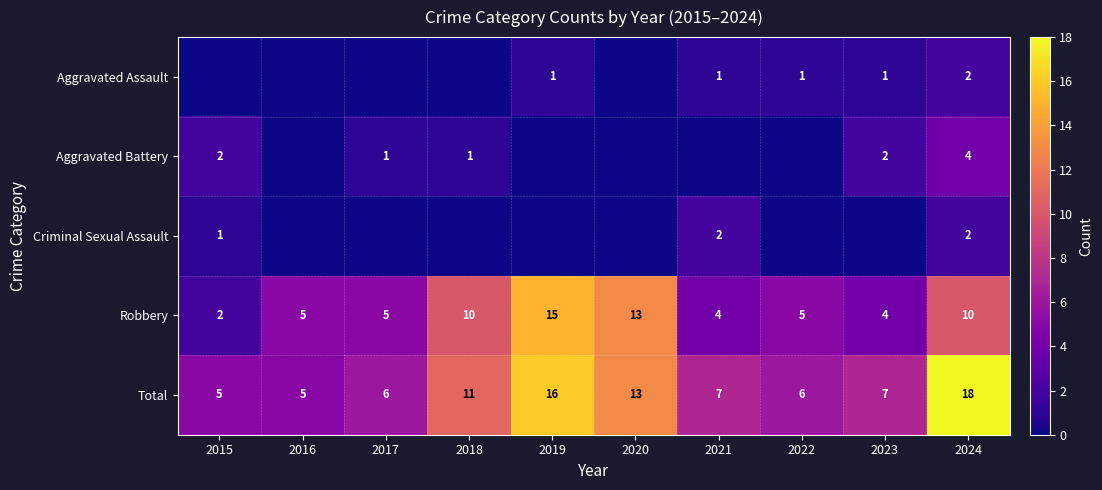

Rank the series by their maximum value, from highest to lowest.

Total, Robbery, Aggravated Battery, Aggravated Assault, Criminal Sexual Assault